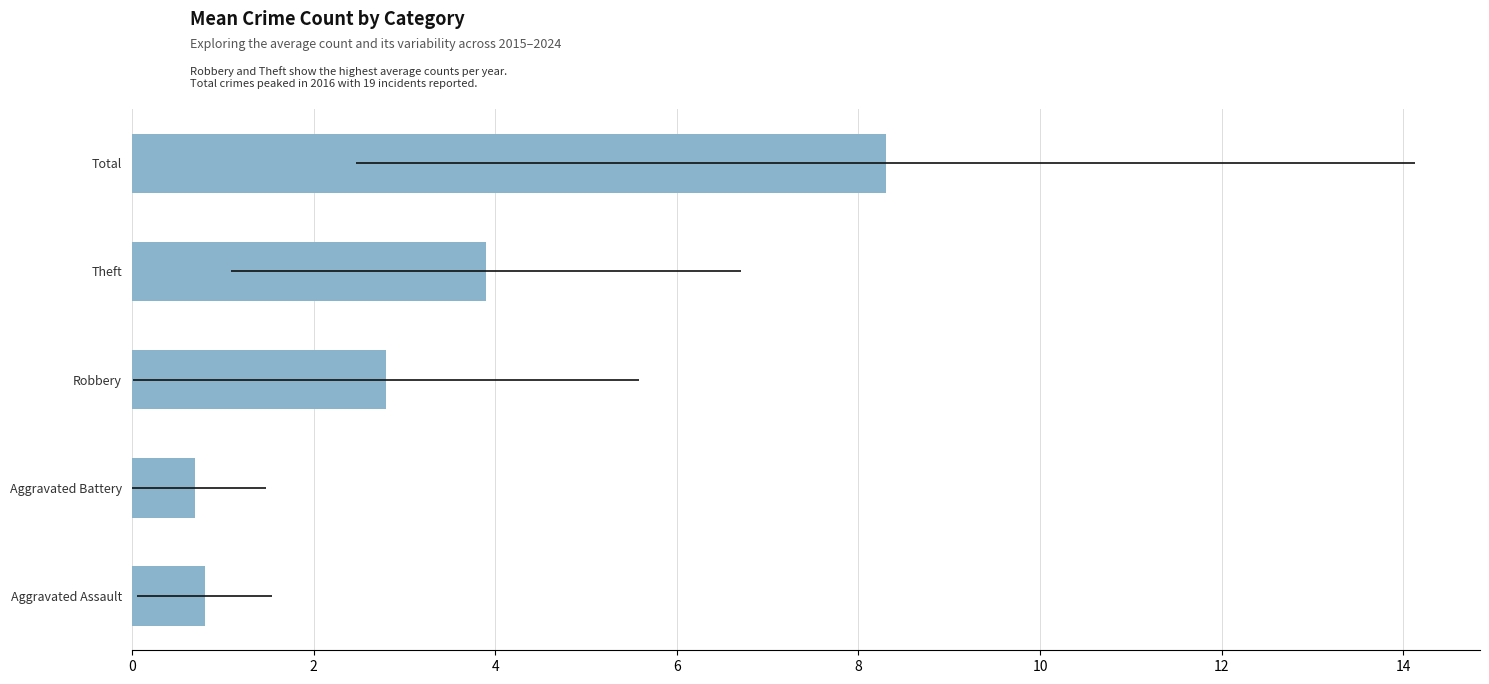

Reading left to right, list all the values displayed in this chart.

0.8	0.7	2.8	3.9	8.3